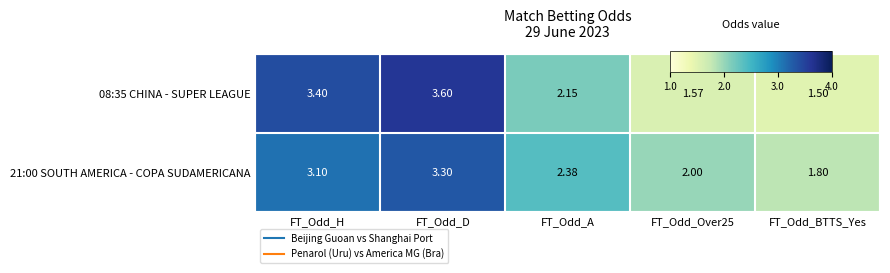

Rank the series by their average value, from highest to lowest.

21:00 SOUTH AMERICA - COPA SUDAMERICANA, 08:35 CHINA - SUPER LEAGUE